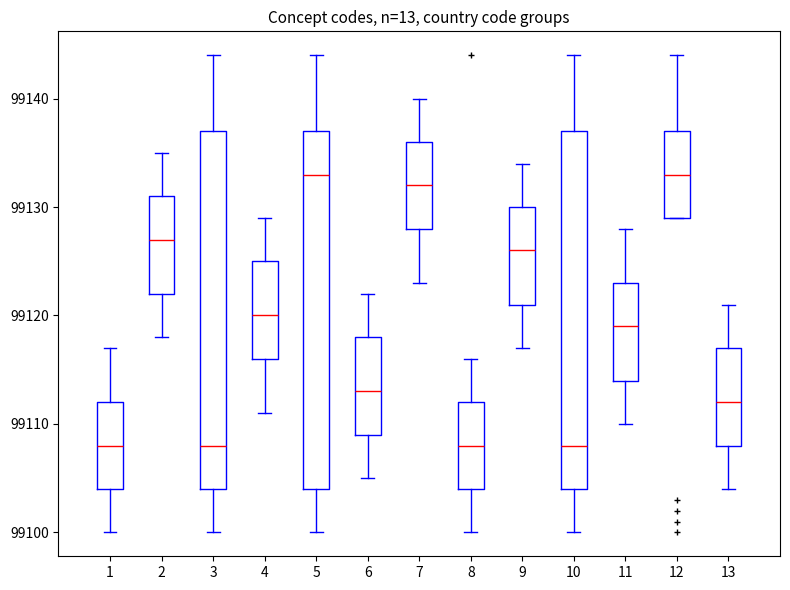

Reading left to right, transcribe this box plot: for each box, give where its median line is, the range the box spans, and where its two whiskers end, as read against the y-axis. The values are not printed on the chart, so give them approximately, as read against the axis.

1: median 99108, box 99104 to 99112, whiskers 99100 to 99117
2: median 99127, box 99122 to 99131, whiskers 99118 to 99135
3: median 99108, box 99104 to 99137, whiskers 99100 to 99144
4: median 99120, box 99116 to 99125, whiskers 99111 to 99129
5: median 99133, box 99104 to 99137, whiskers 99100 to 99144
6: median 99113, box 99109 to 99118, whiskers 99105 to 99122
7: median 99132, box 99128 to 99136, whiskers 99123 to 99140
8: median 99108, box 99104 to 99112, whiskers 99100 to 99116
9: median 99126, box 99121 to 99130, whiskers 99117 to 99134
10: median 99108, box 99104 to 99137, whiskers 99100 to 99144
11: median 99119, box 99114 to 99123, whiskers 99110 to 99128
12: median 99133, box 99129 to 99137, whiskers 99129 to 99144
13: median 99112, box 99108 to 99117, whiskers 99104 to 99121